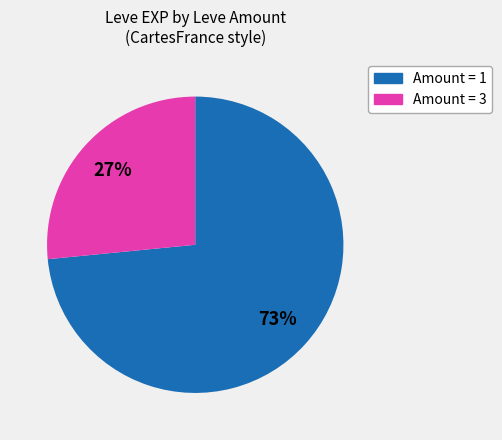

Is there any slice that represents more than half of the pie?

Yes